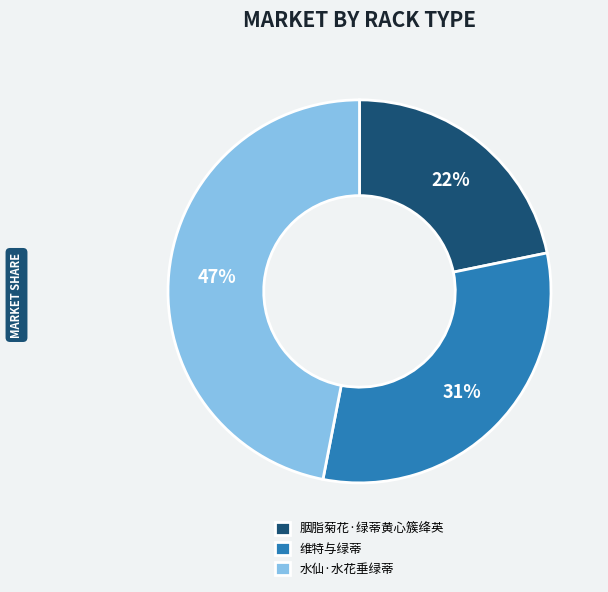

How many slices are in this pie chart?

3